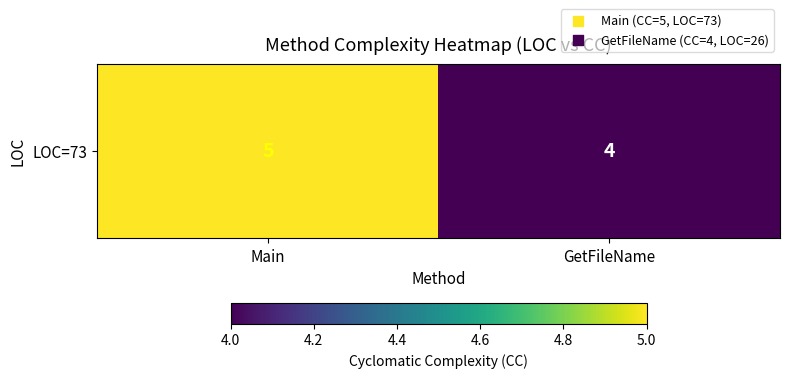

What is the sum of all values?

9